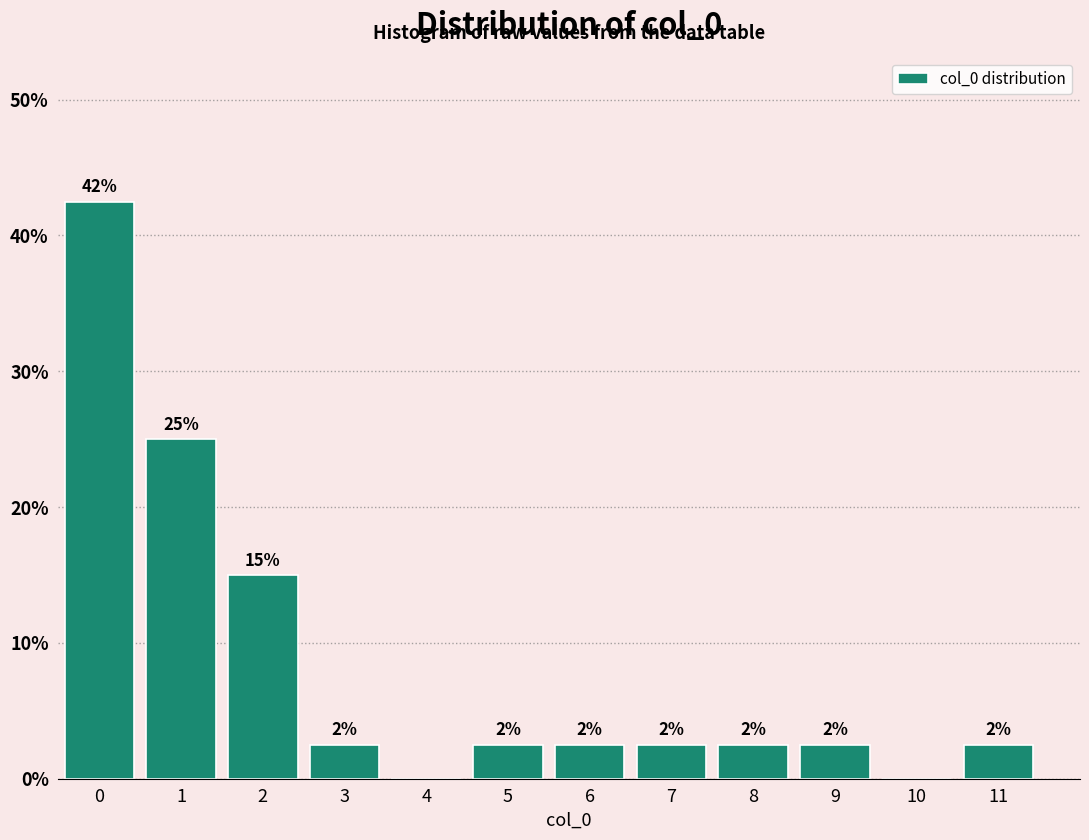

Are the bars horizontal?

No